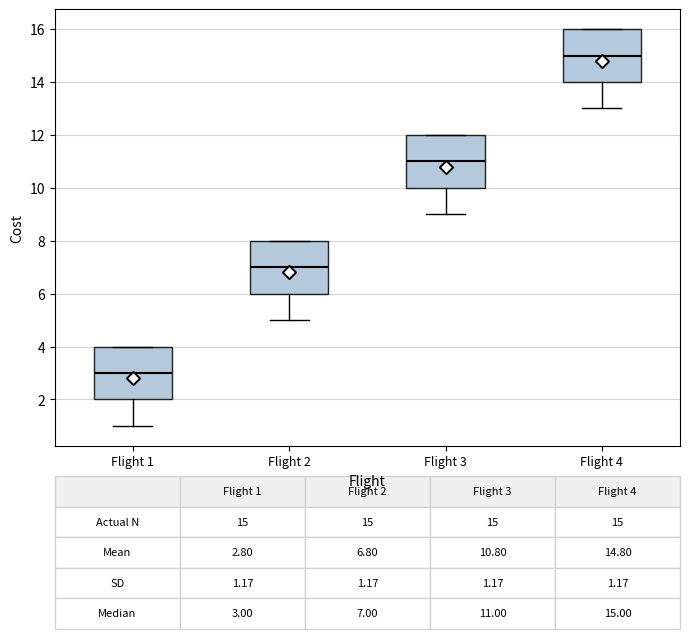

Which box has the lowest median line?

Flight 1